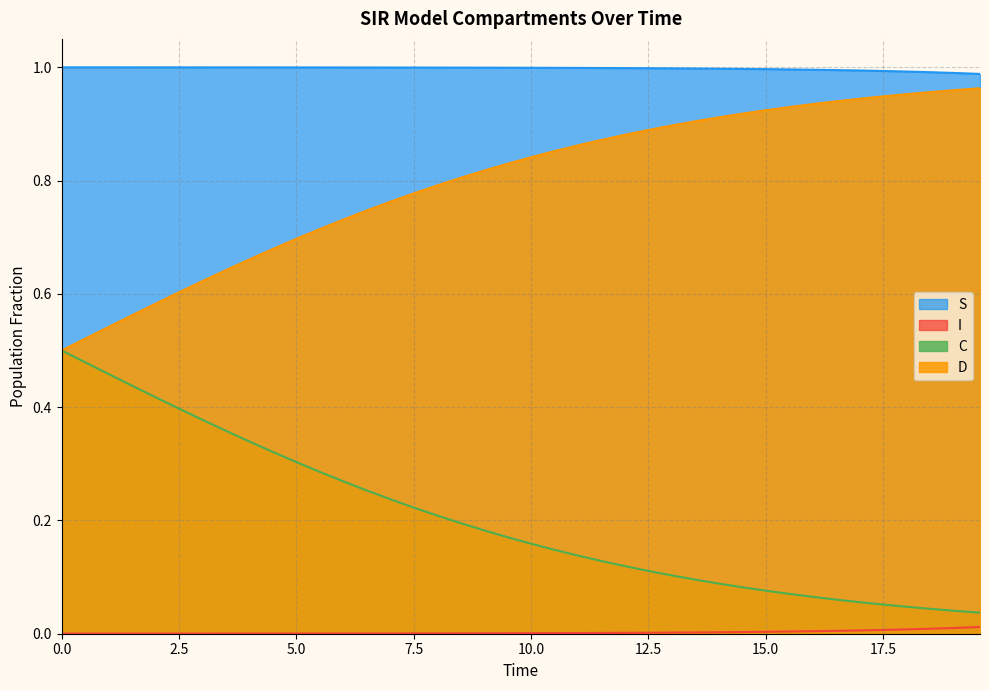

True or false: S and C intersect in this chart.

False